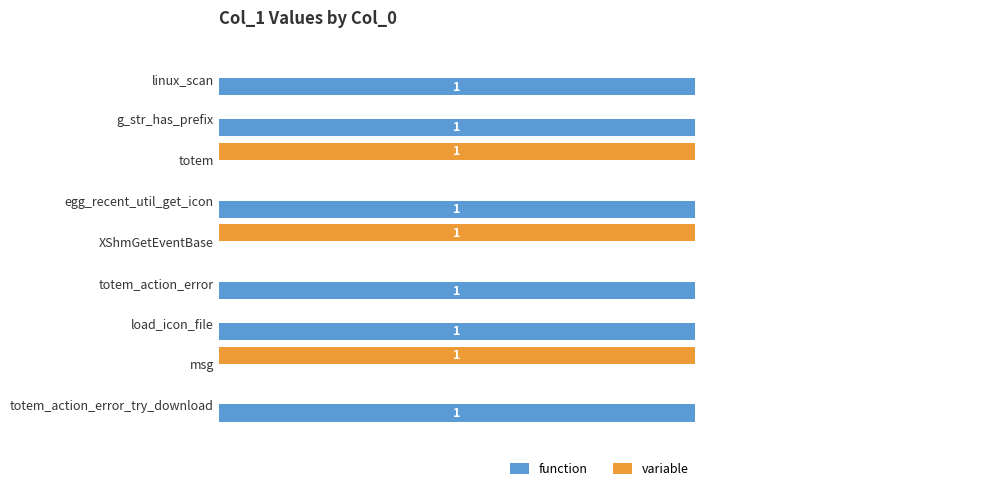

Which series has the largest total across all categories?

function